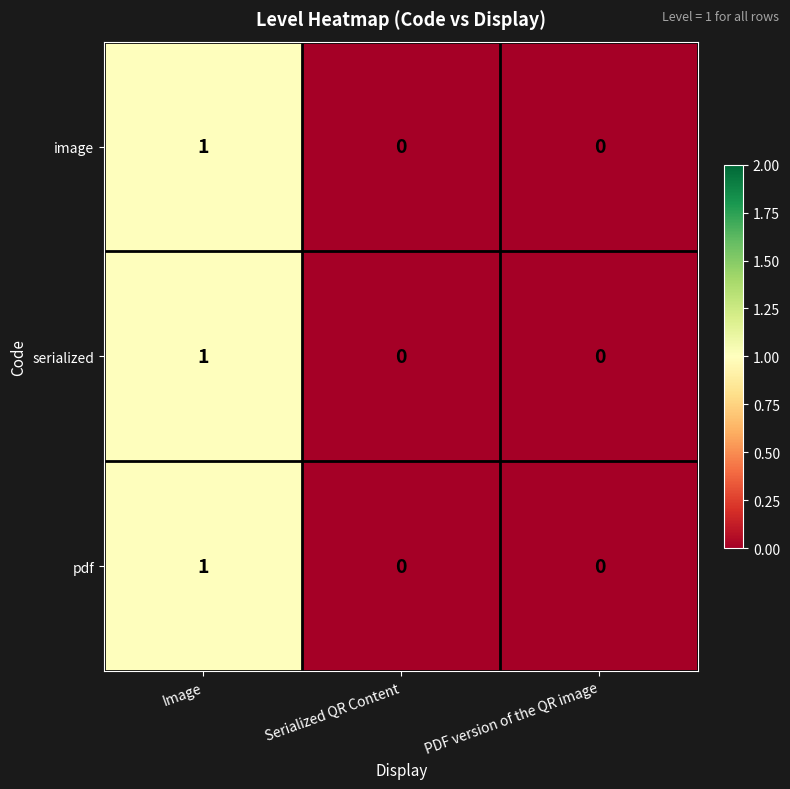

Which label corresponds to the largest value in the chart?

Image